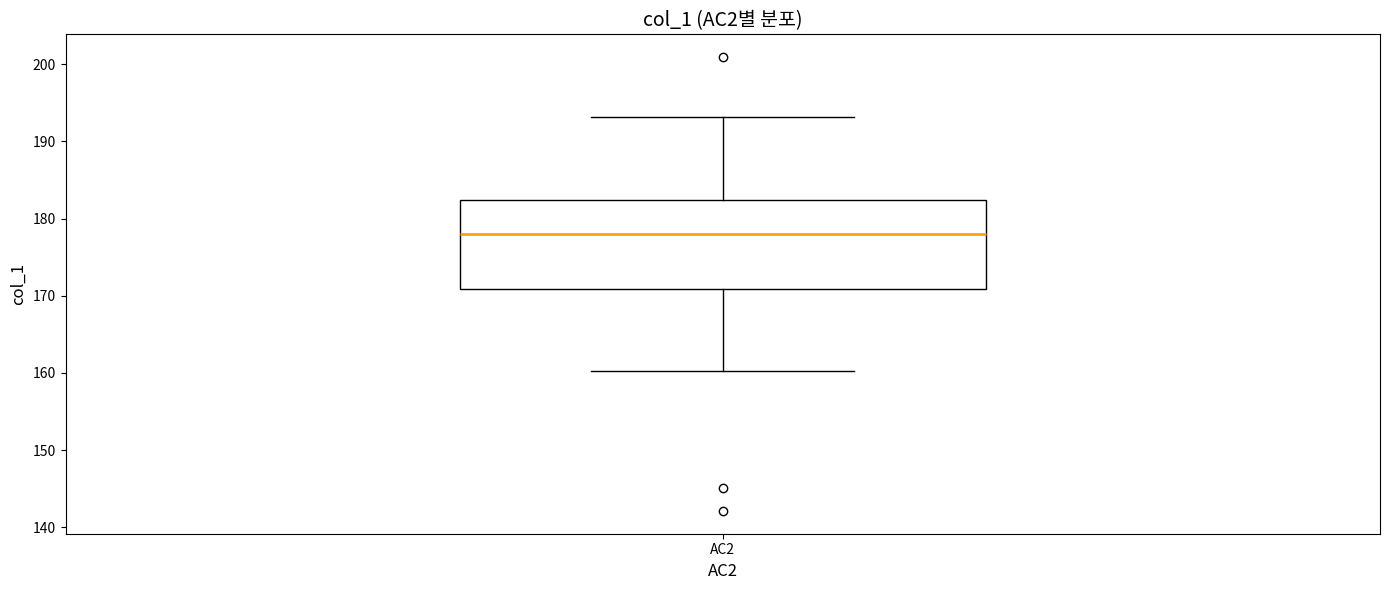

Where does the lower whisker of the box for AC2 end on the y-axis? The values are not printed on the chart, so give them approximately, as read against the axis.

160